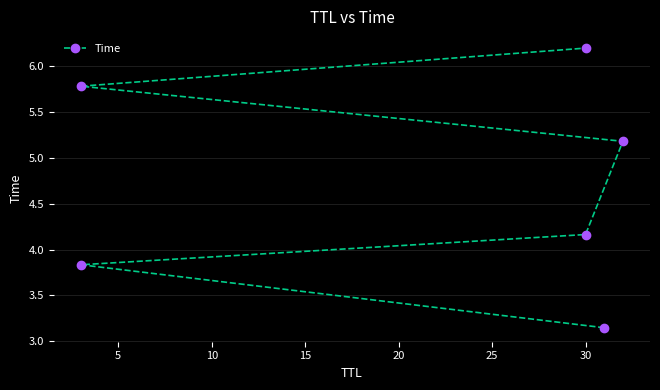

Does the chart display data point markers on the line(s)?

Yes